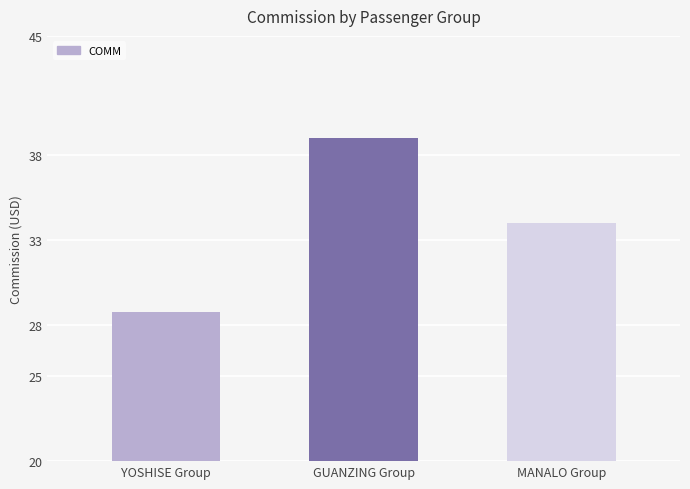

How many data points are less than 34?

1